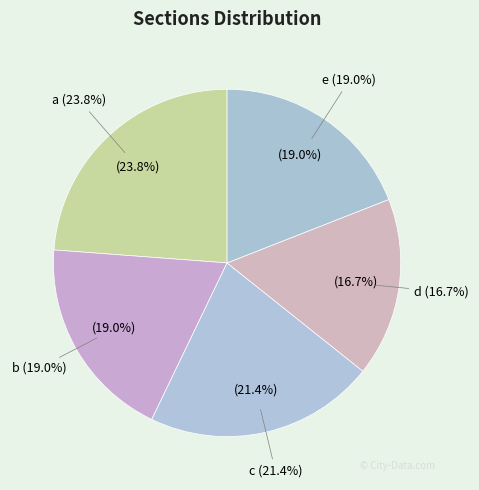

Combined, what portion of the pie is d and b?

35.7%